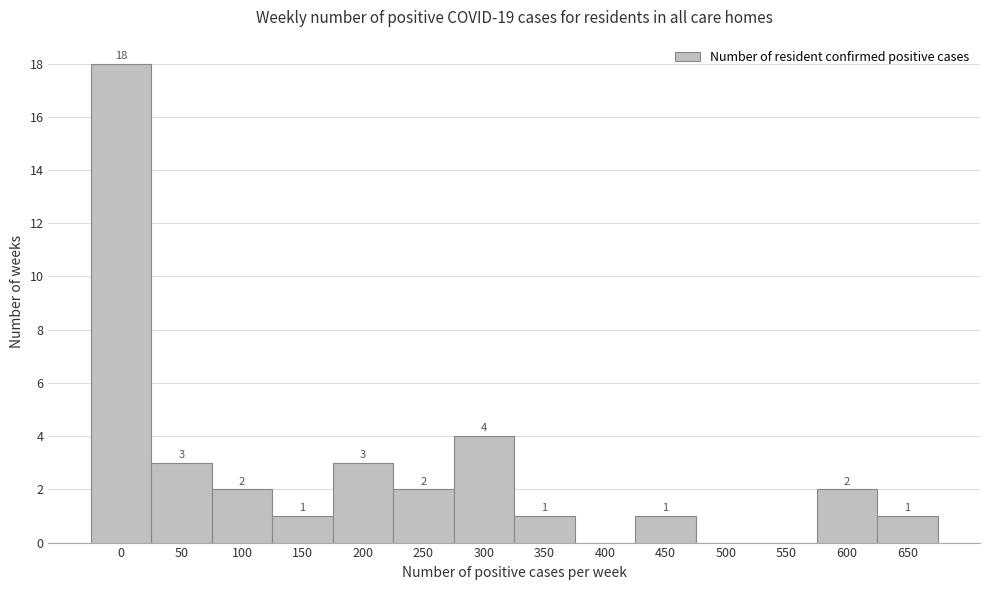

Reading left to right, what are all the values shown in this chart?

0=18	50=3	100=2	150=1	200=3	250=2	300=4	350=1	400=0	450=1	500=0	550=0	600=2	650=1